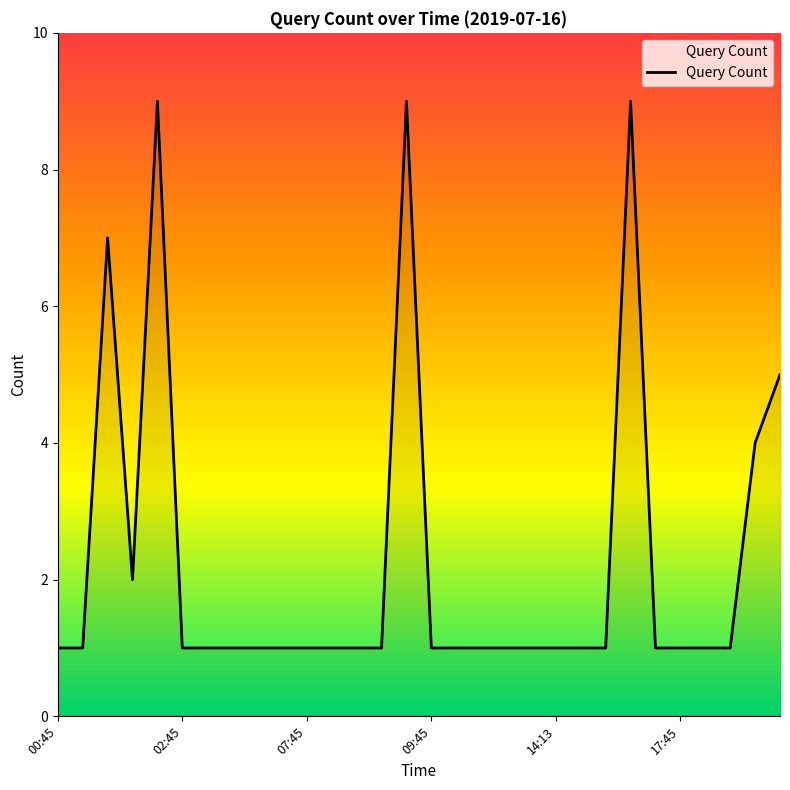

What is the maximum value shown in the chart?

9